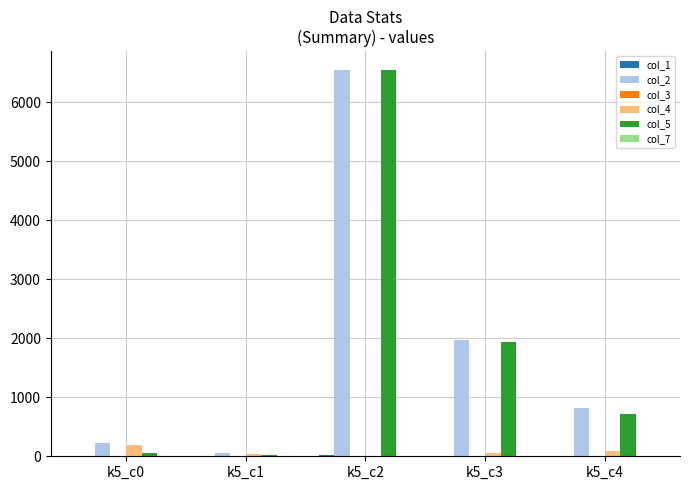

True or false: col_2 has a value of 233.3 at k5_c0.

True